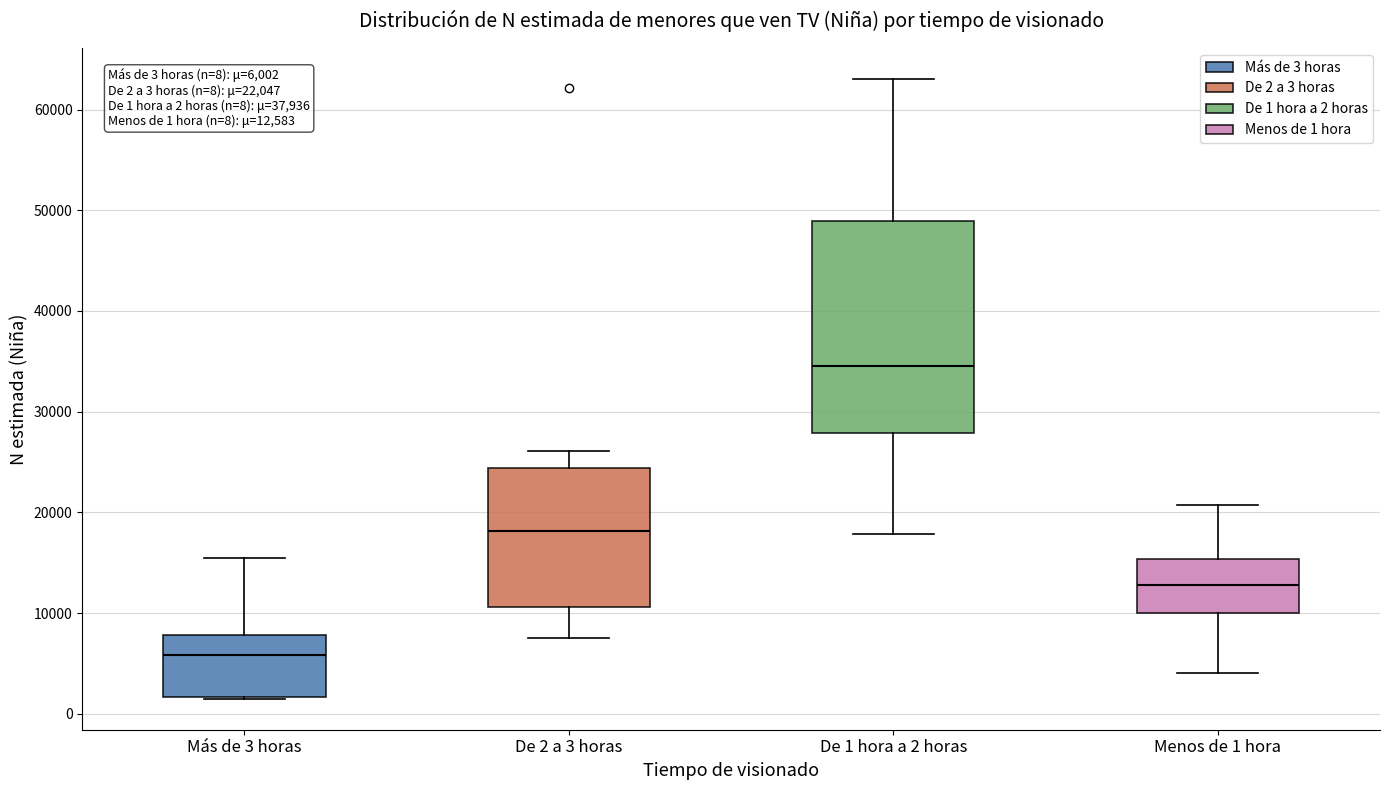

Which box has the highest median line?

De 1 hora a 2 horas